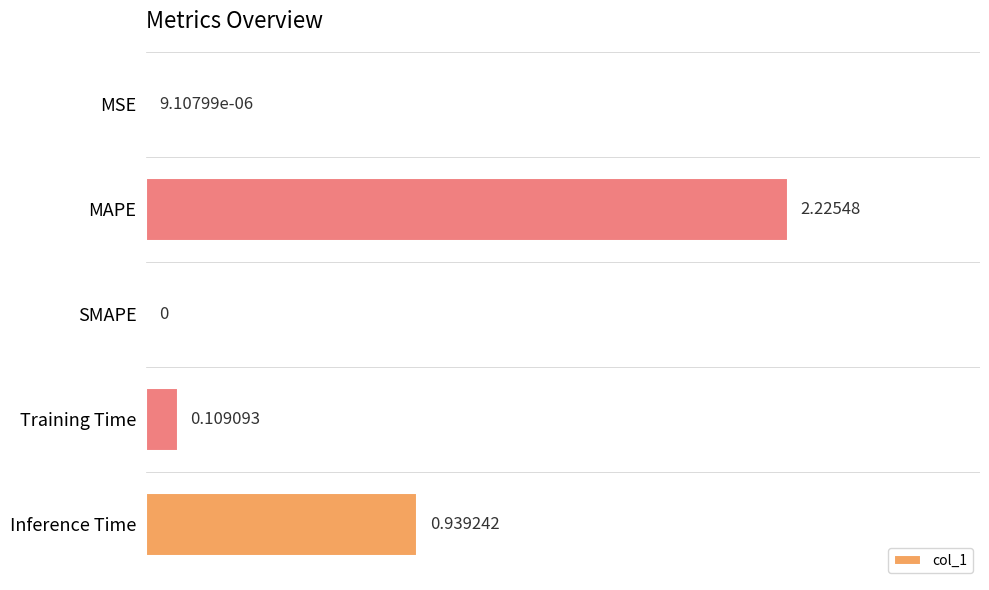

Which category has the highest value across all series?

MAPE